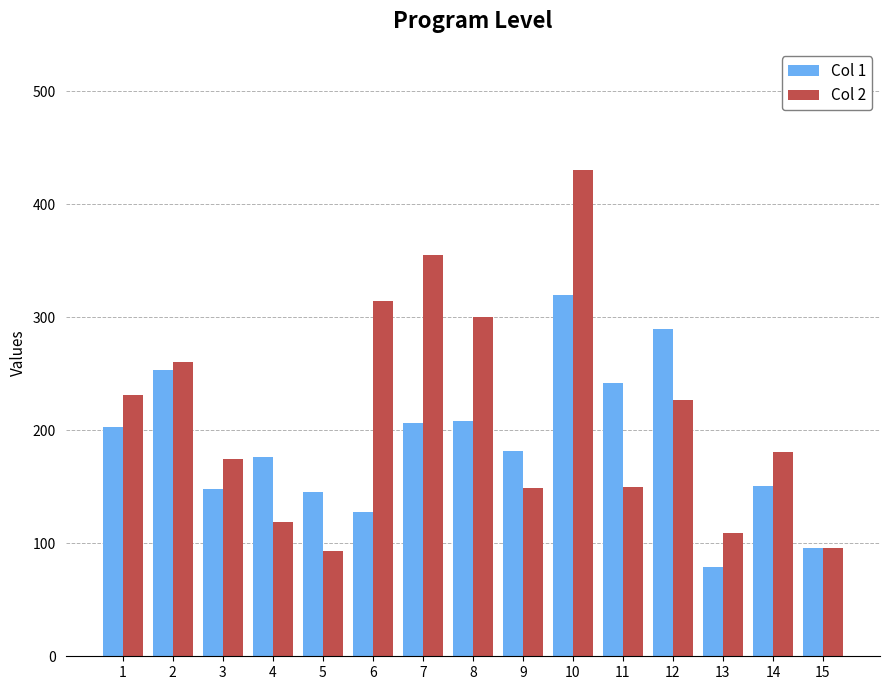

Which series changed the most between 2 and 4?

Col 2